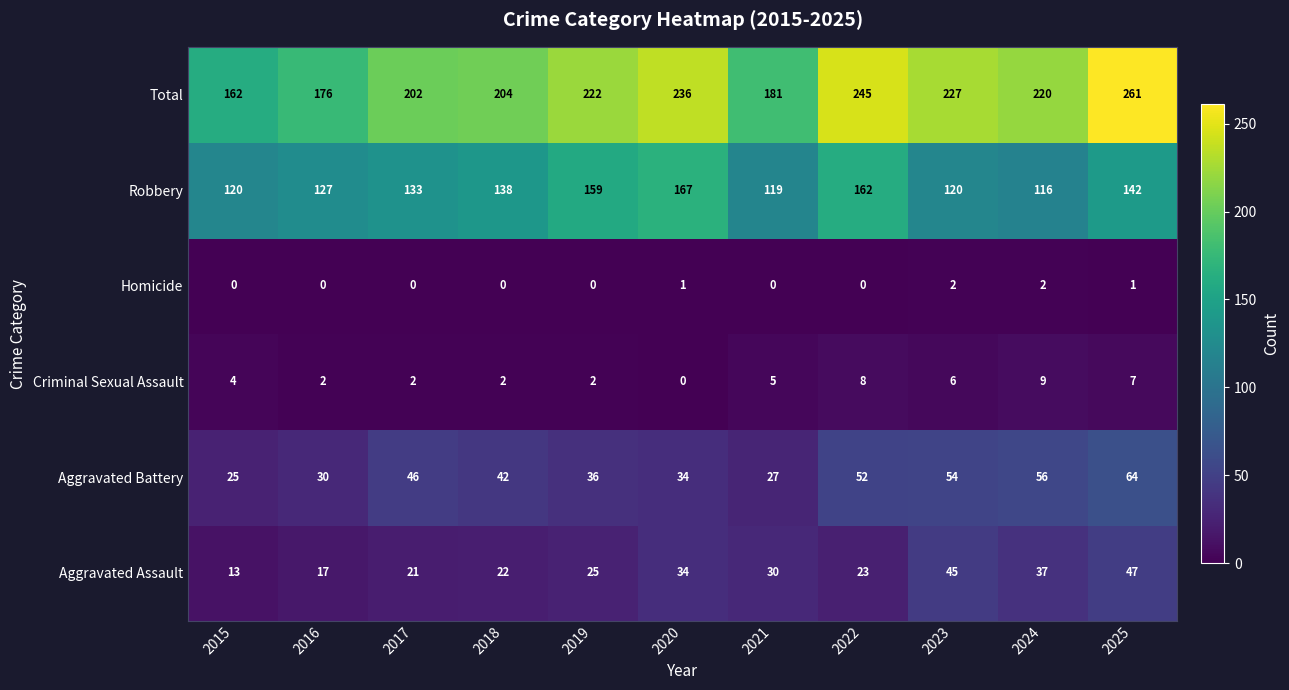

At how many categories does at least one series exceed 203?

7